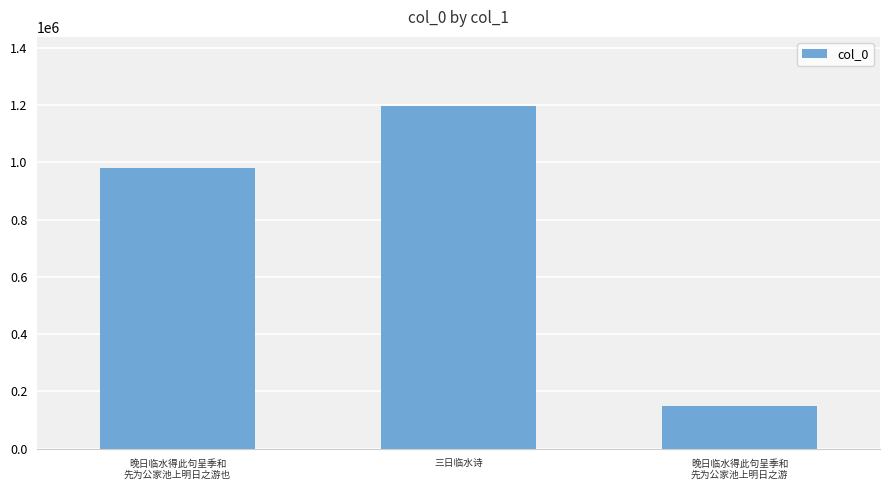

True or false: the data shows 1198939 at 三日临水诗.

True